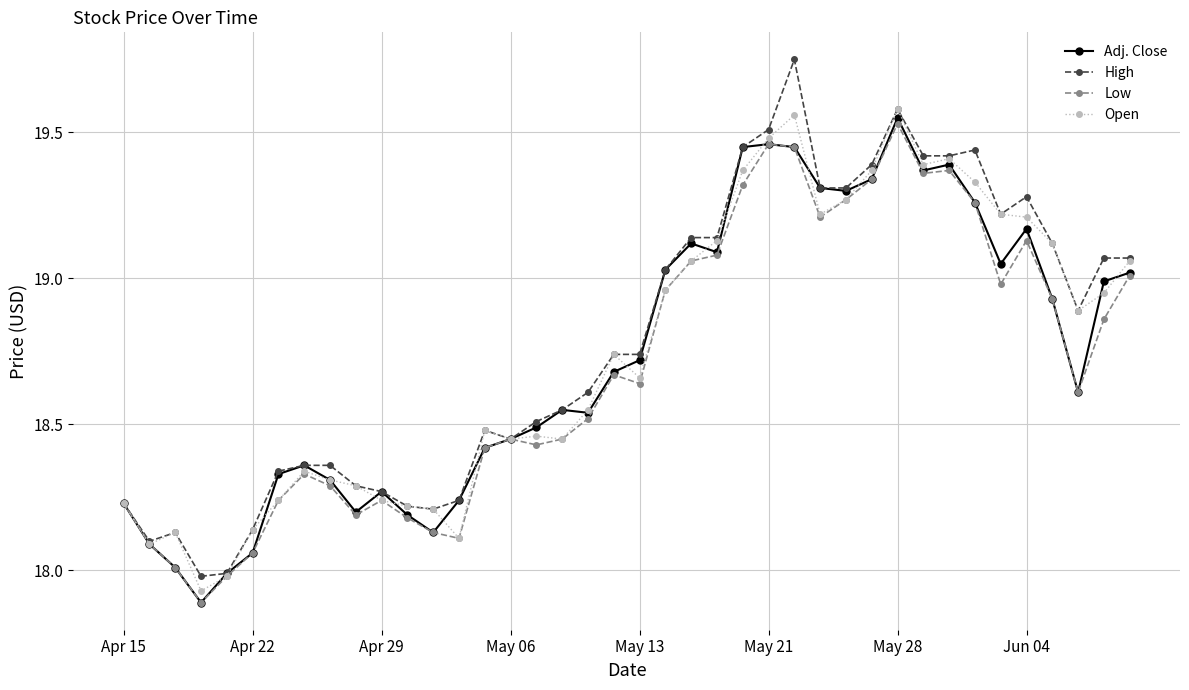

List the series in order of their overall mean, highest first.

High, Open, Adj. Close, Low